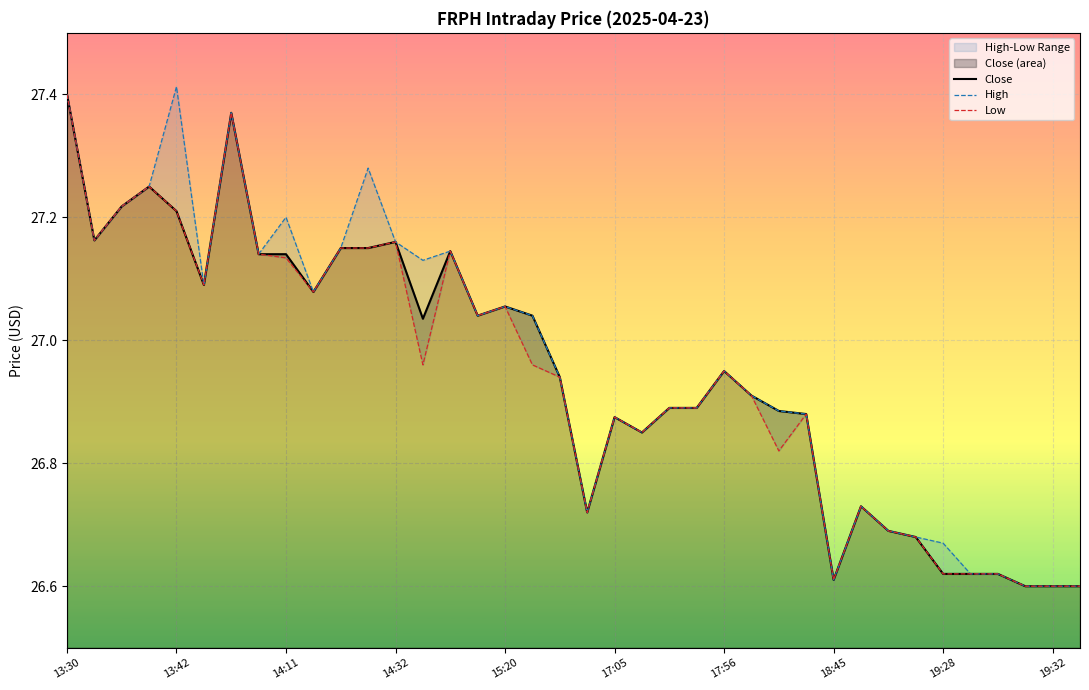

The High series shows 42.8 at 23. True or false?

False